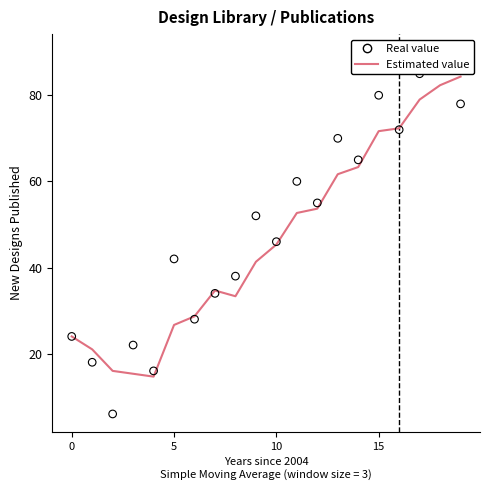

Which series reaches the minimum Y coordinate?

Real value